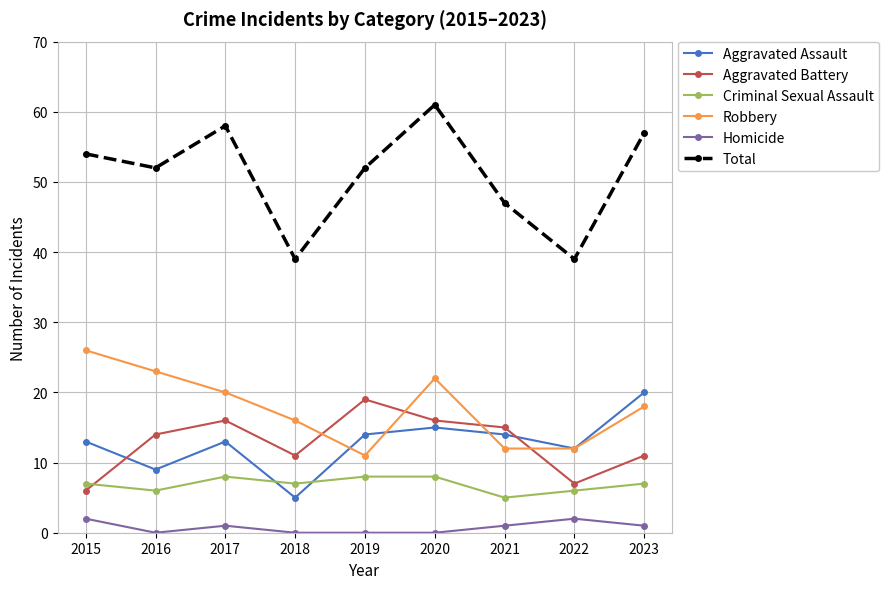

What is the difference between the Total values at 2022 and 2016?

13